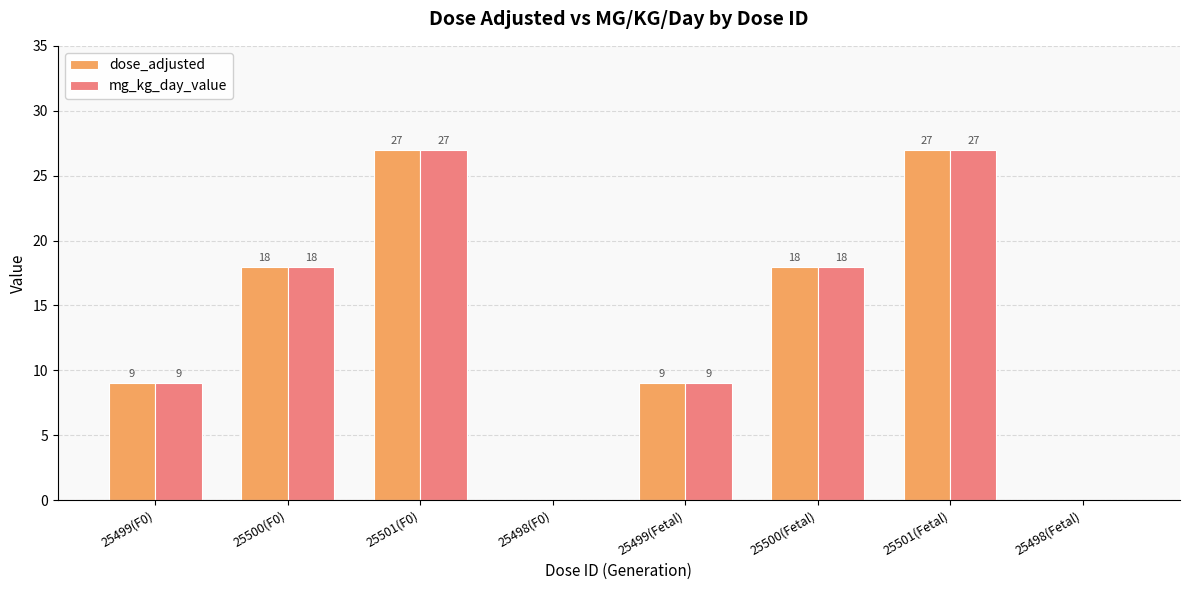

Is the value of mg_kg_day_value at 25499(Fetal) greater than the value of dose_adjusted at 25501(F0)?

No